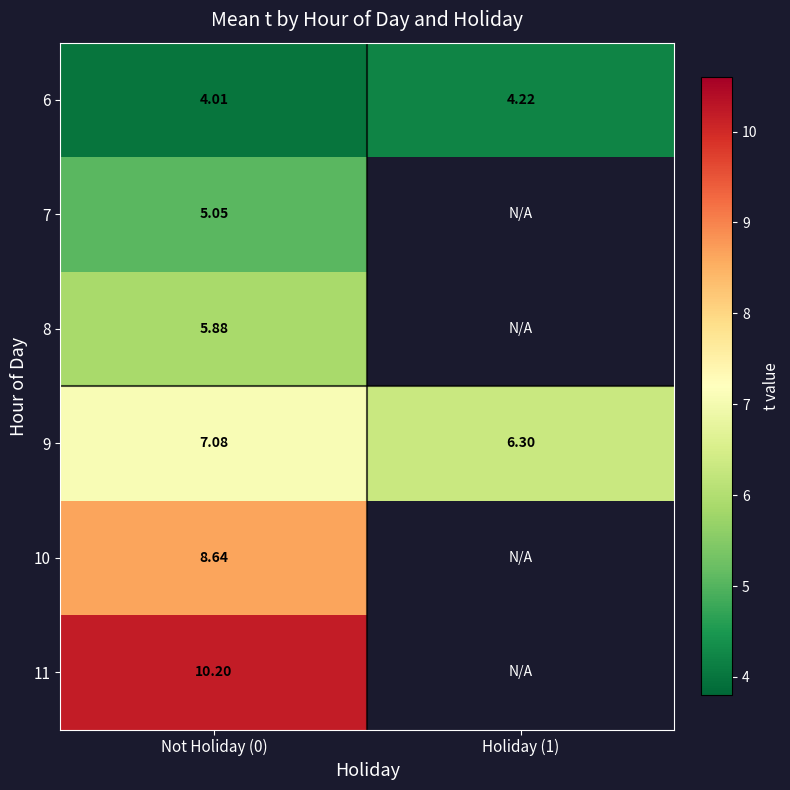

At how many categories does at least one series exceed 8?

1